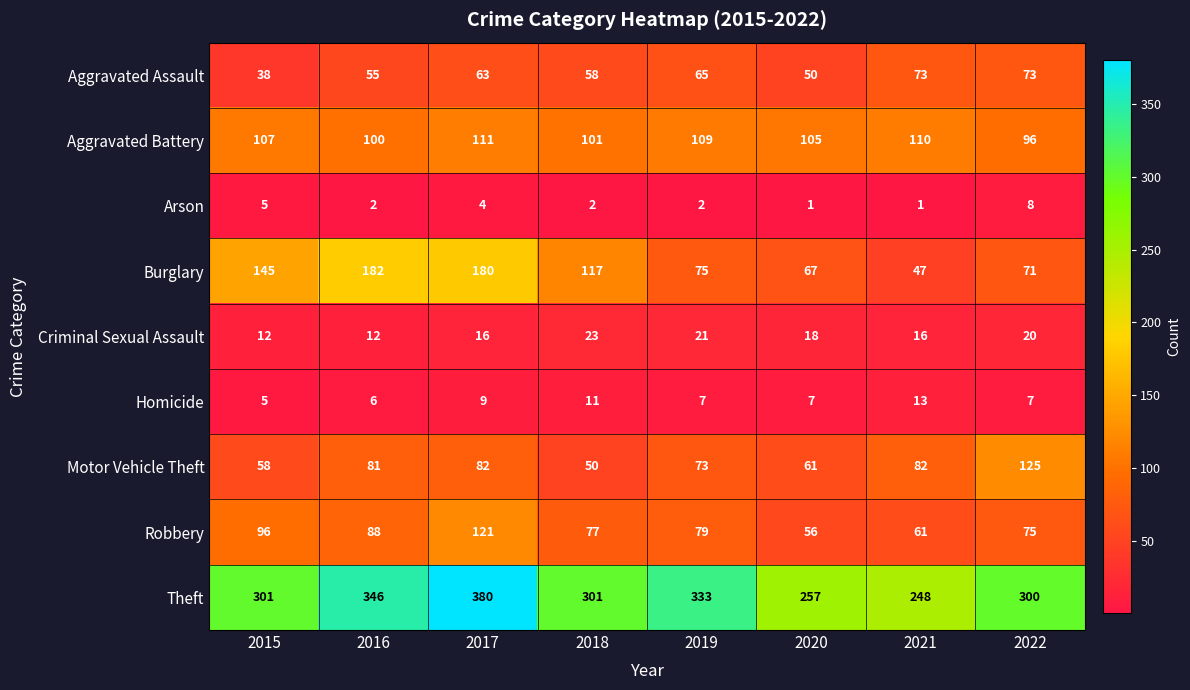

Where does the Criminal Sexual Assault series first go above 18?

2018